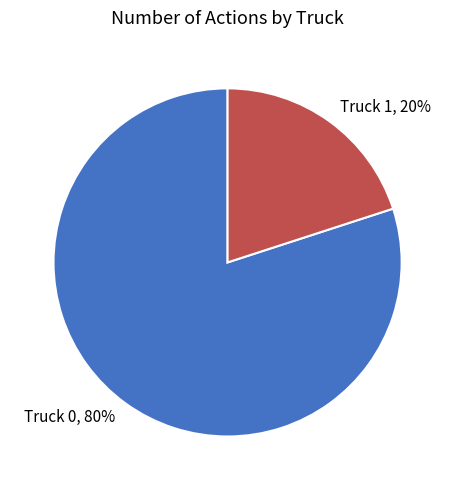

Between Truck 1 and Truck 0, which is larger?

Truck 0